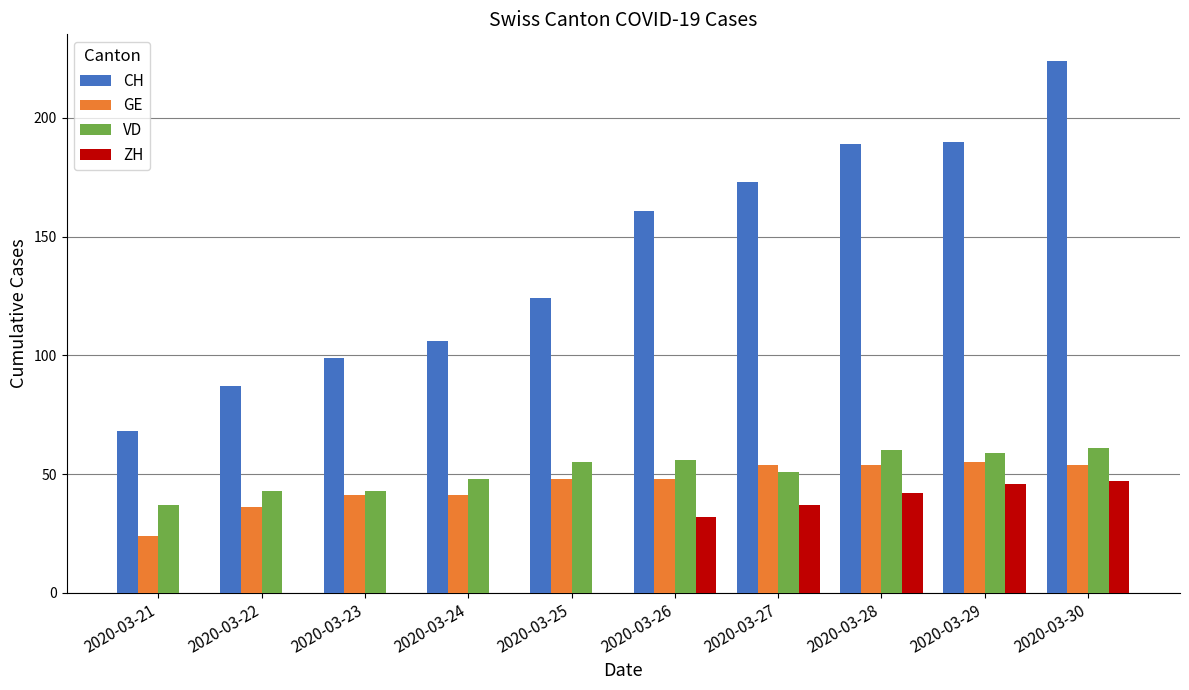

What is the total value across all series at 2020-03-30?

386